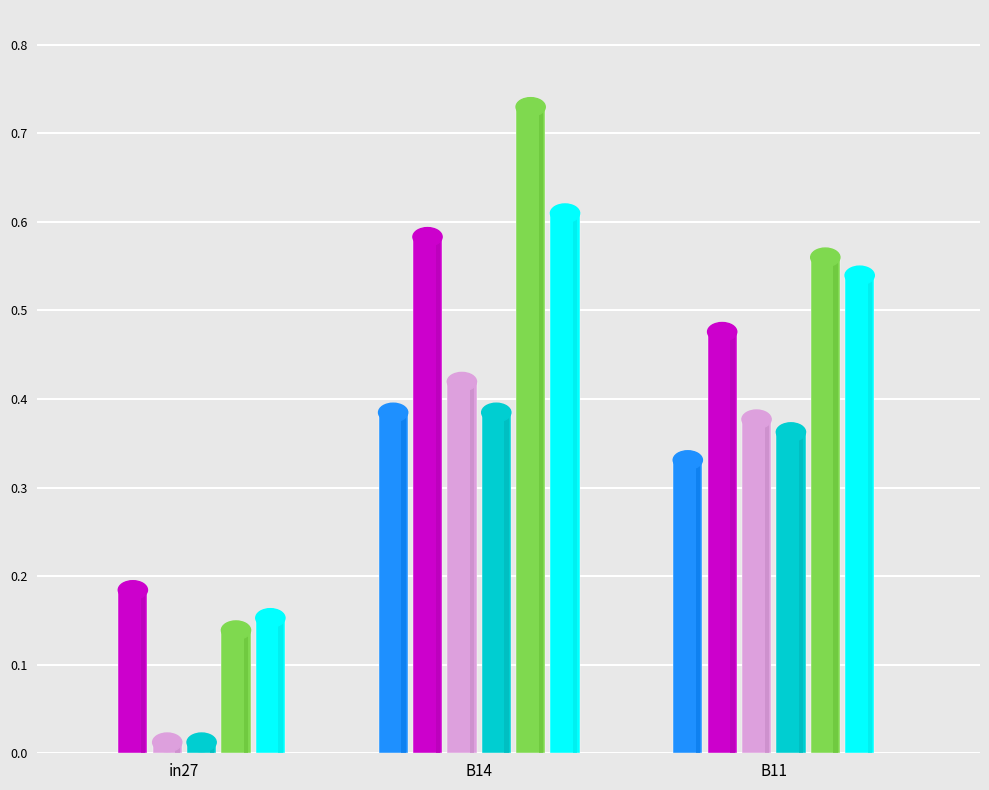

What position from the right is in27?

3